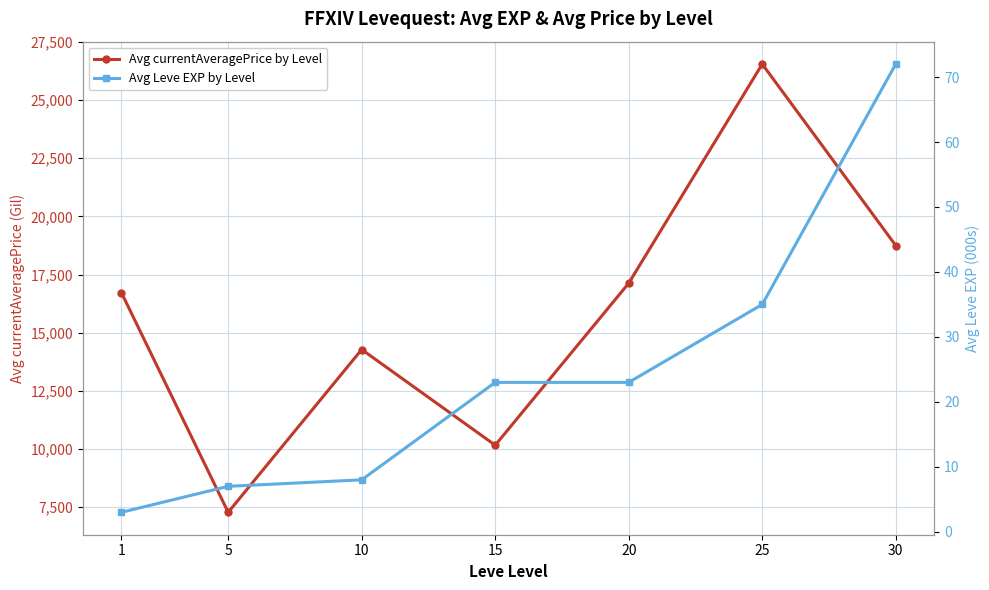

Which series changed the most between 5 and 15?

Avg currentAveragePrice by Level